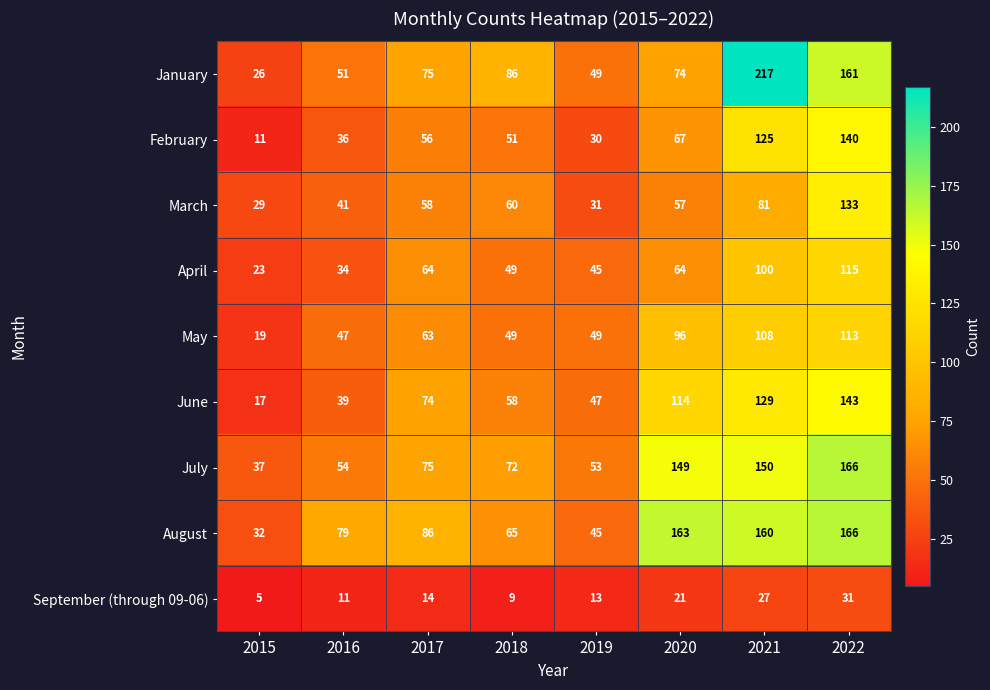

List the labels in order of August value, smallest first.

2015, 2019, 2018, 2016, 2017, 2021, 2020, 2022